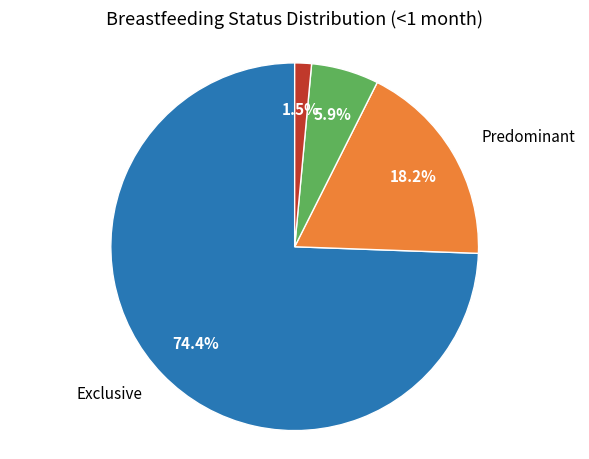

Is there any slice that represents more than half of the pie?

Yes